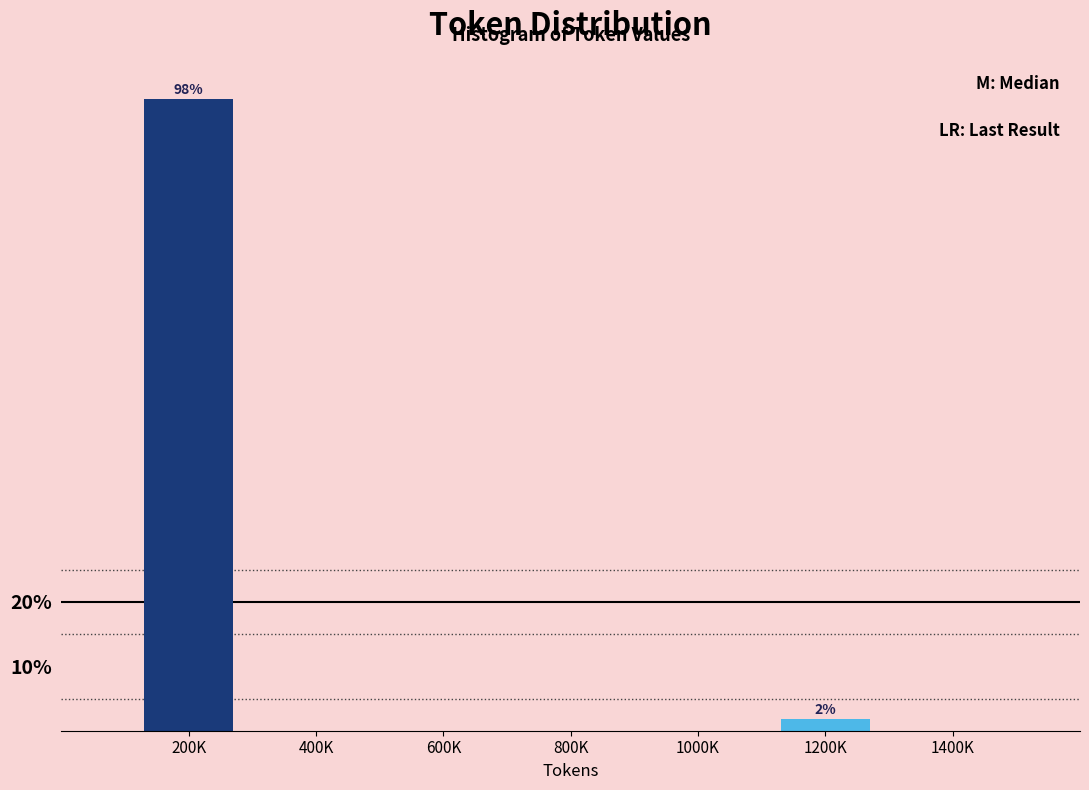

Reading left to right, extract all data points from this chart.

200K=98.1	400K=0.0	600K=0.0	800K=0.0	1000K=0.0	1200K=1.9	1400K=0.0